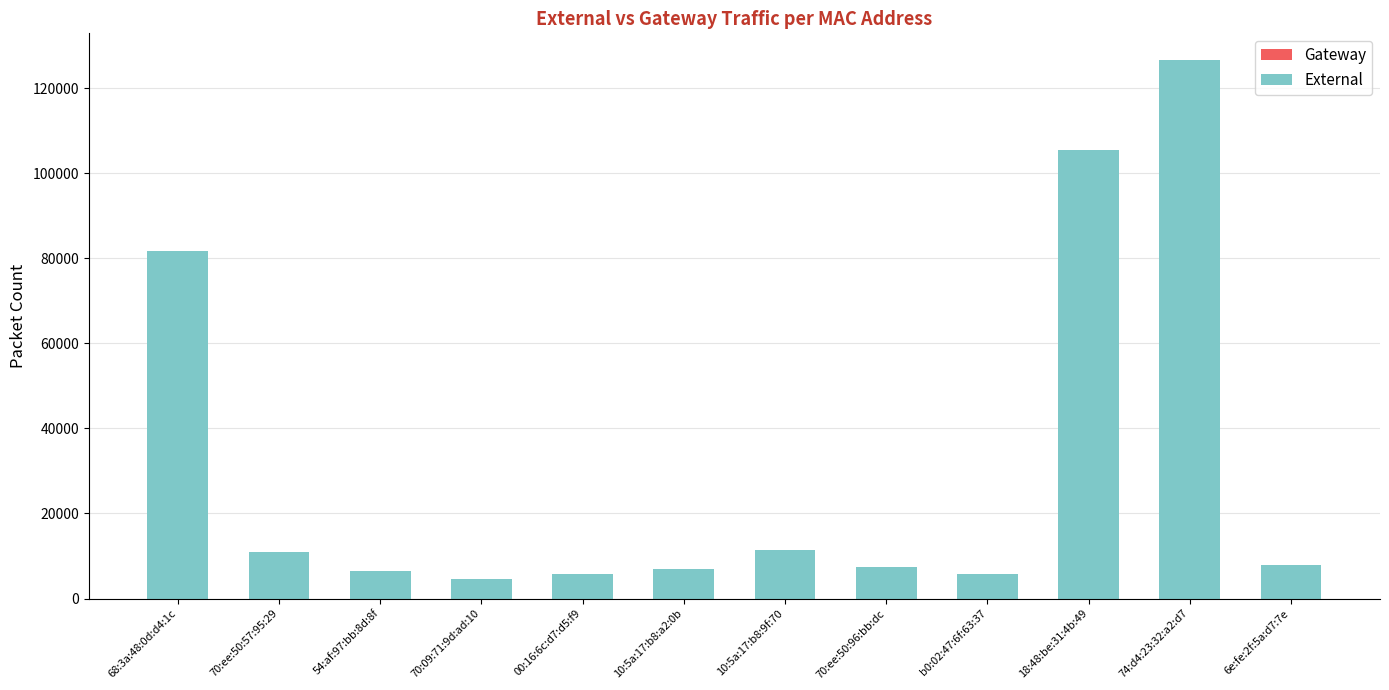

What is the ratio of the value at 00:16:6c:d7:d5:f9 to the value at 10:5a:17:b8:a2:0b?

0.8